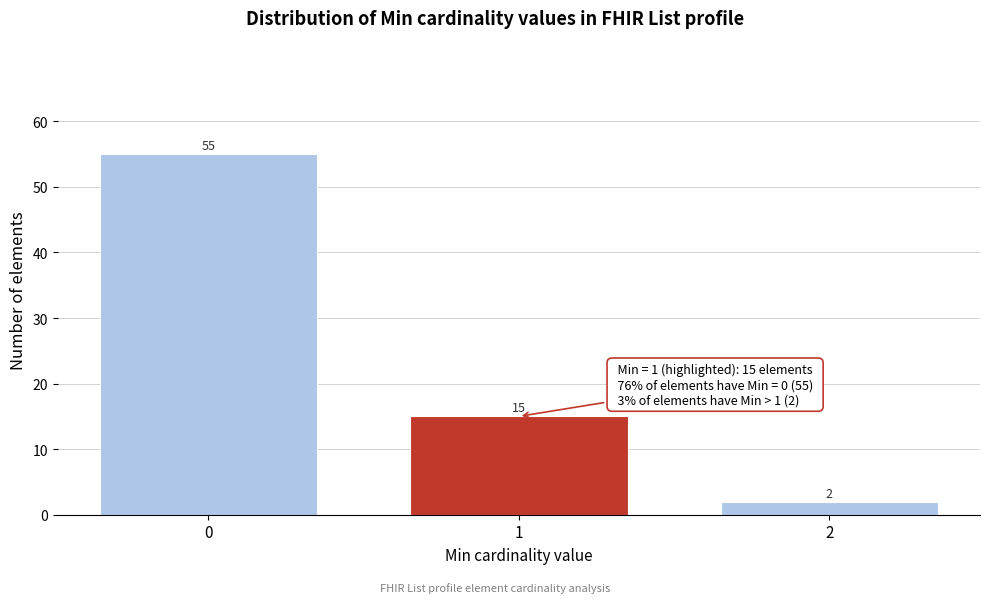

Reading left to right, transcribe all the data shown in this chart.

0=55	1=15	2=2